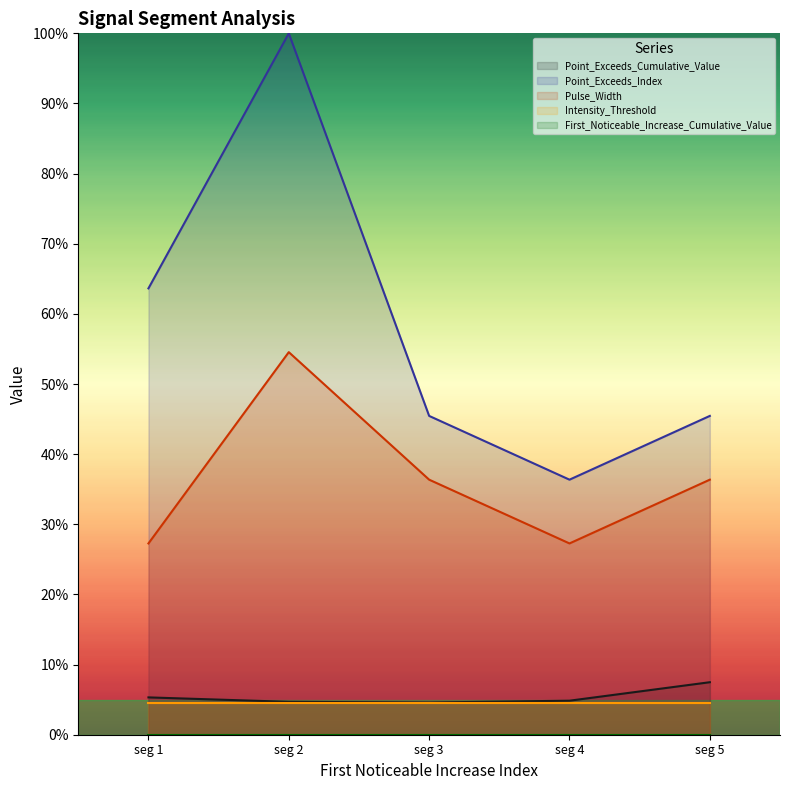

True or false: Pulse_Width and Point_Exceeds_Index cross at least once.

False